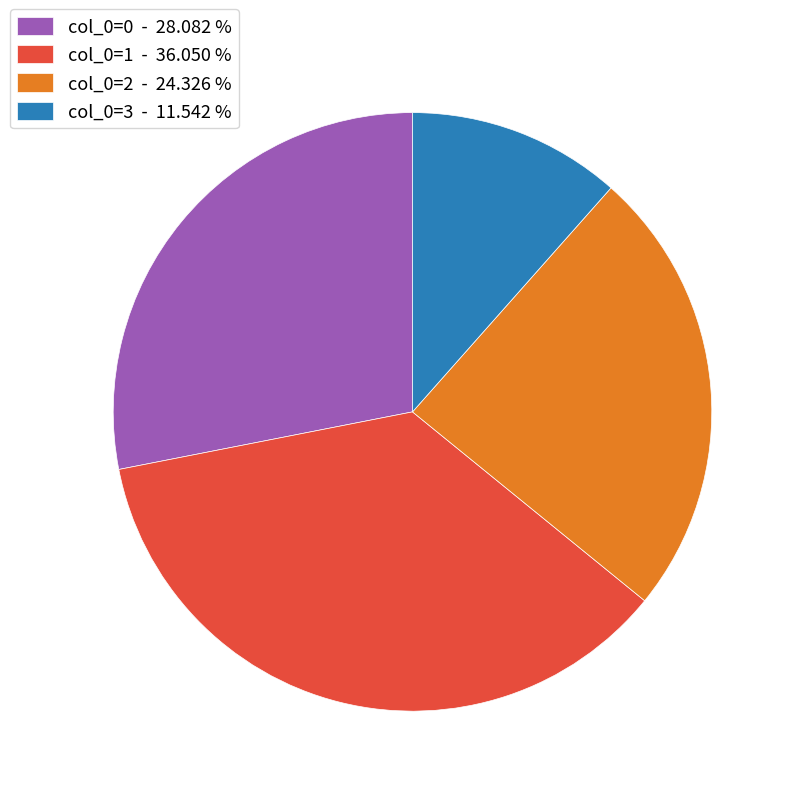

Does col_0=0 - 28.082 % represent more than half of the total?

No